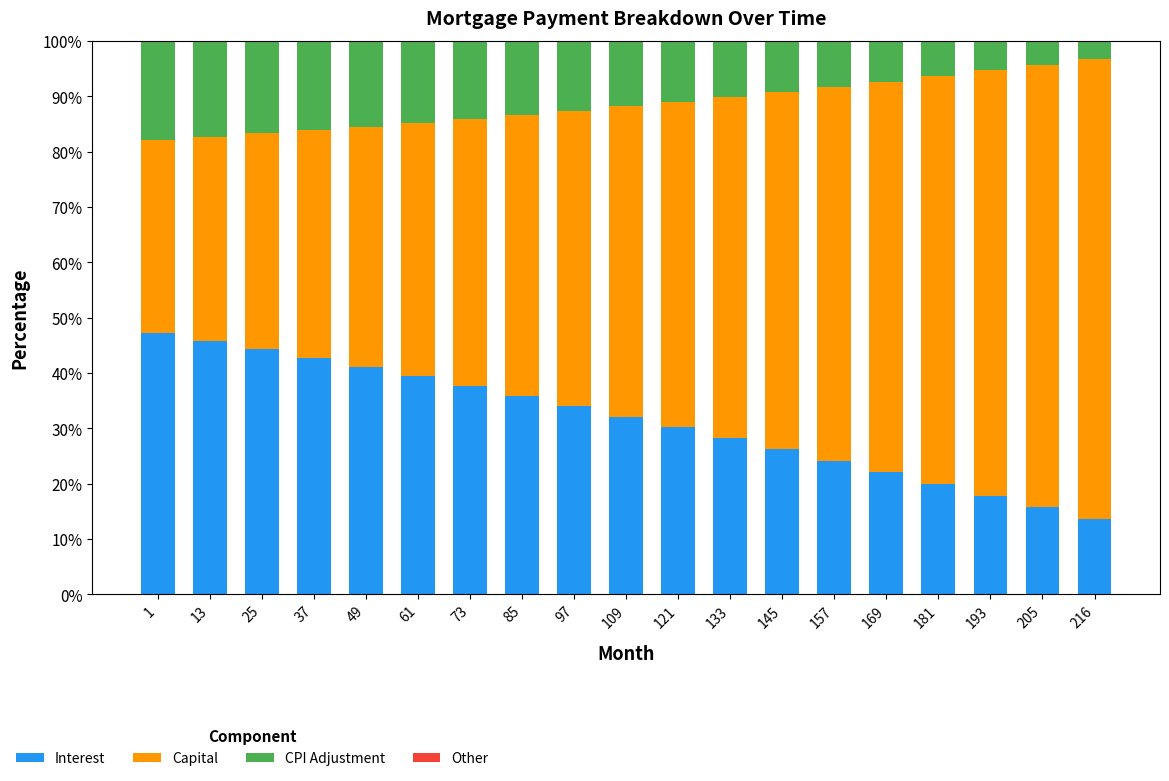

What is the highest value of the Interest series?

47.2